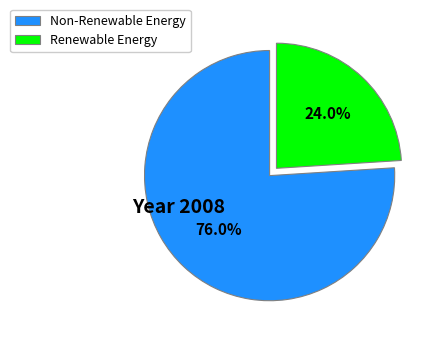

Does Renewable Energy account for over 50% of the chart?

No